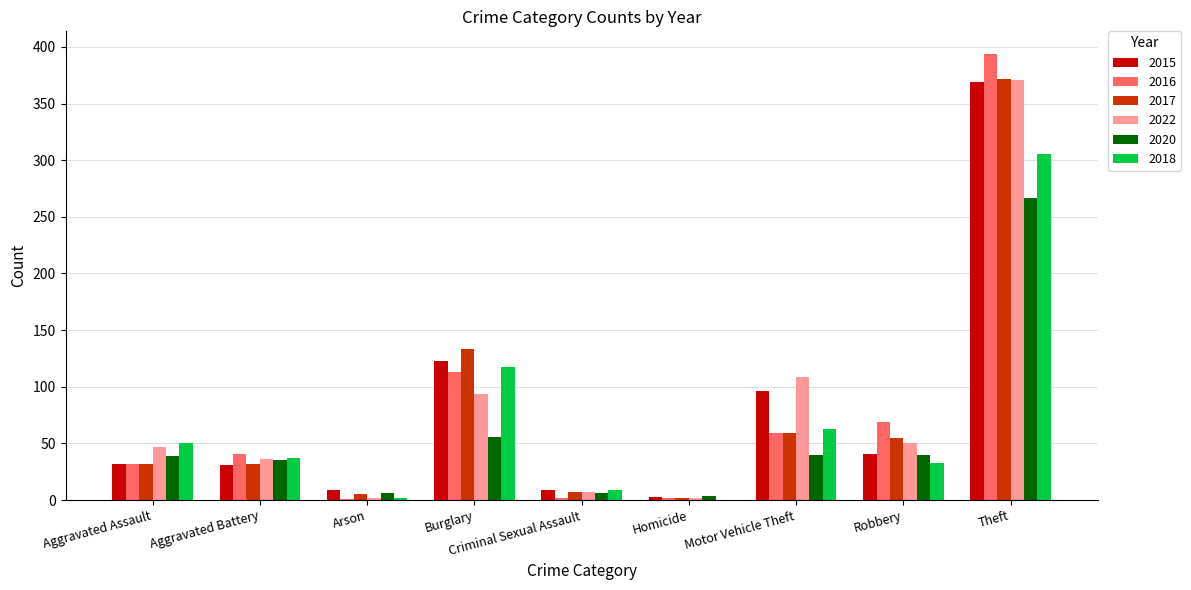

How many series are shown in this chart?

6